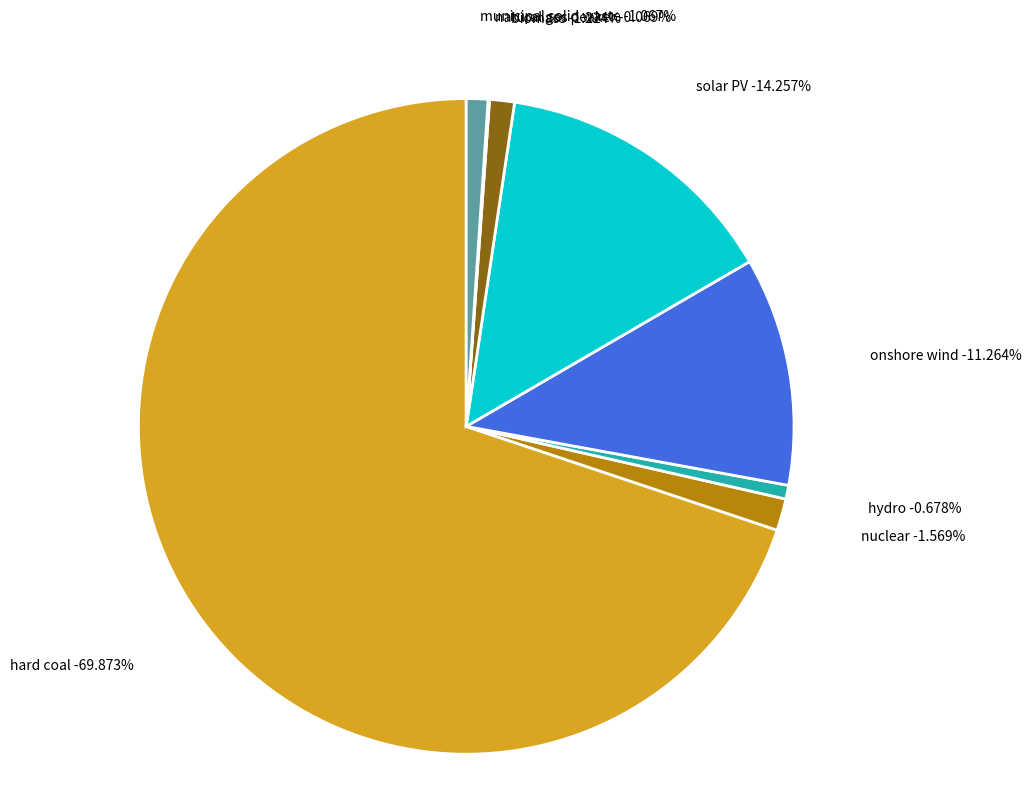

Which slice represents more than half of the pie?

hard coal